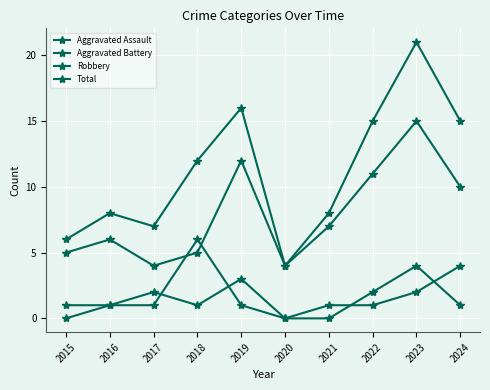

True or false: Aggravated Battery has more than 1 points higher than both neighbors.

False